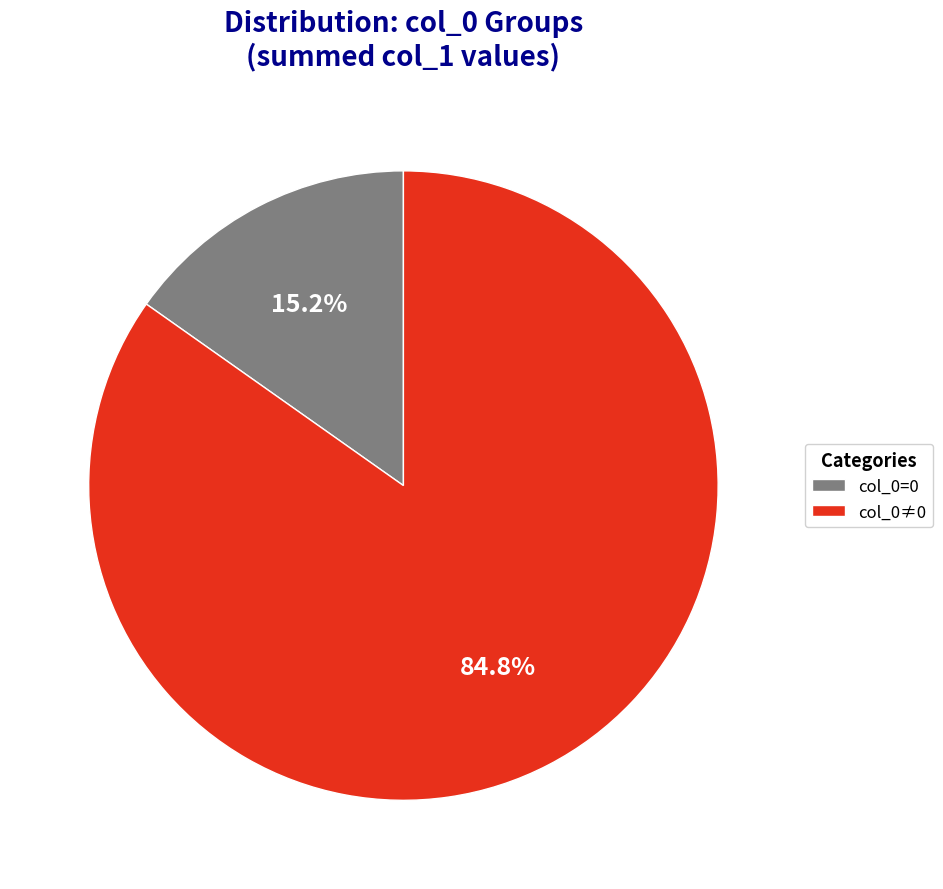

Which category has the smallest portion of the pie?

col_0=0